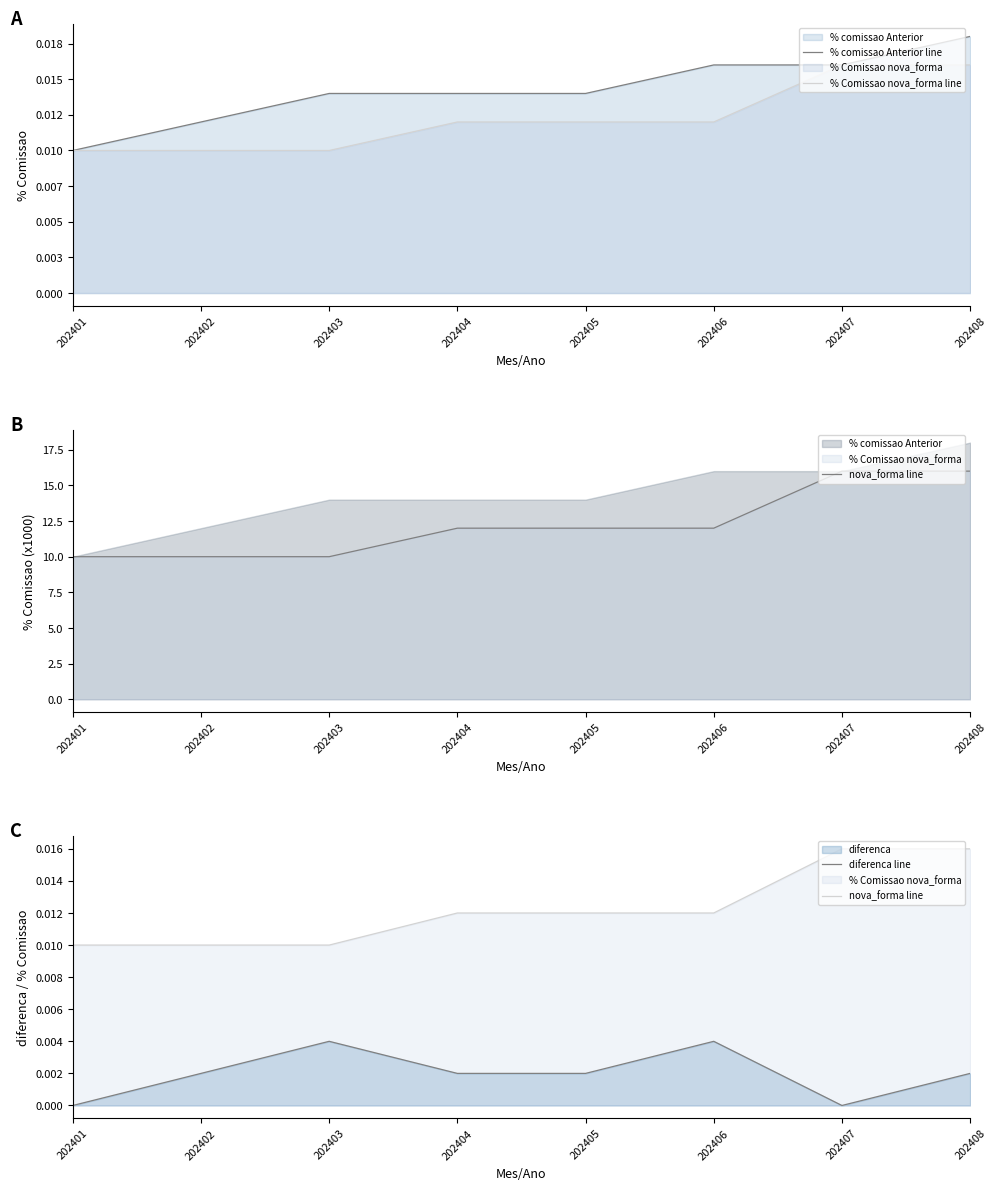

True or false: % Comissao nova_forma line and % comissao Anterior line intersect in this chart.

False